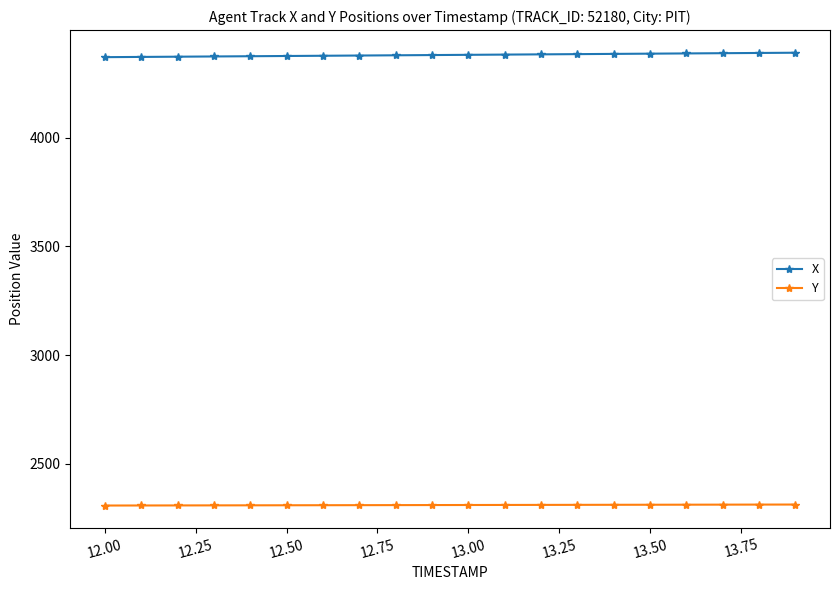

What is the sum of all X values?

87602.7